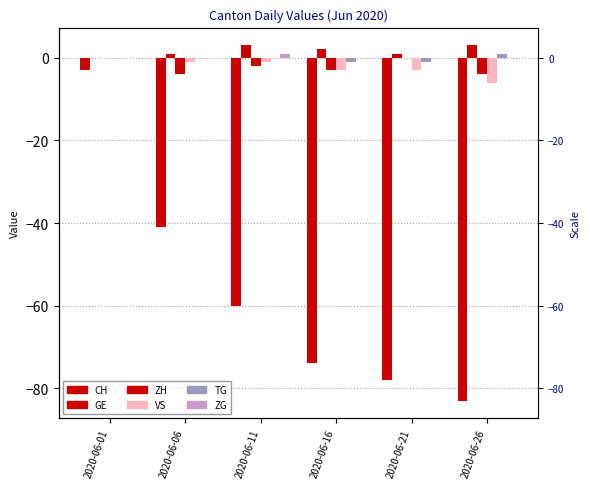

What is the total value across all series at 2020-06-01?

-3